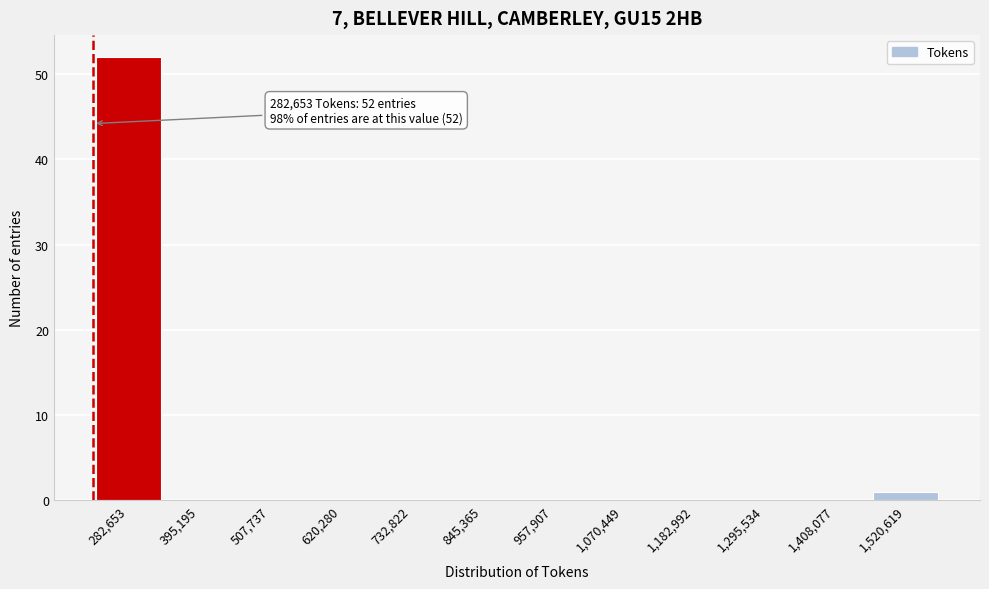

Reading right to left, extract all data points from this chart.

1,520,619=1	1,408,077=0	1,295,534=0	1,182,992=0	1,070,449=0	957,907=0	845,365=0	732,822=0	620,280=0	507,737=0	395,195=0	282,653=52